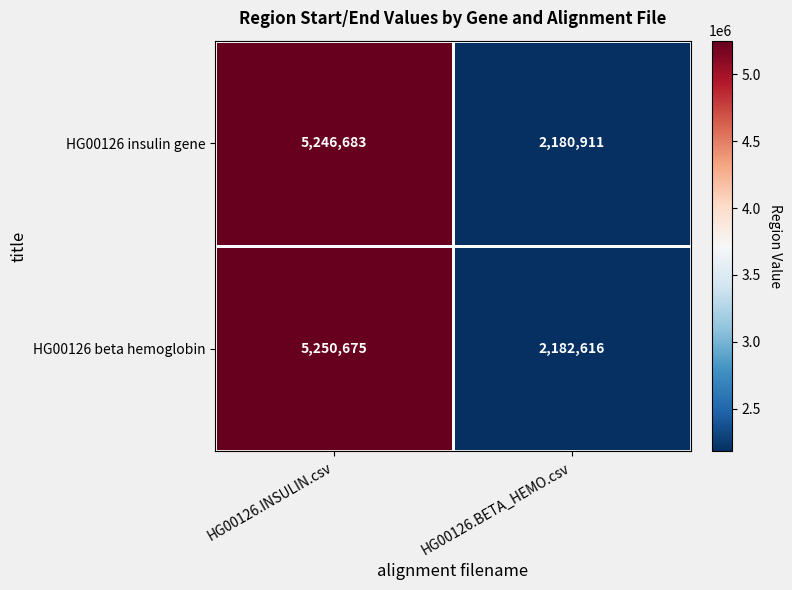

Where is HG00126 beta hemoglobin nearest to the value 3716645?

HG00126.BETA_HEMO.csv